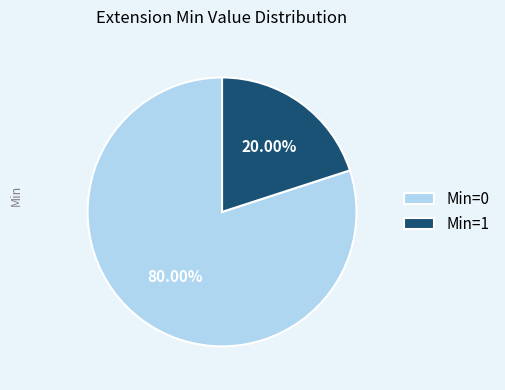

Do Min=0 and Min=1 together represent more than half of the pie?

Yes